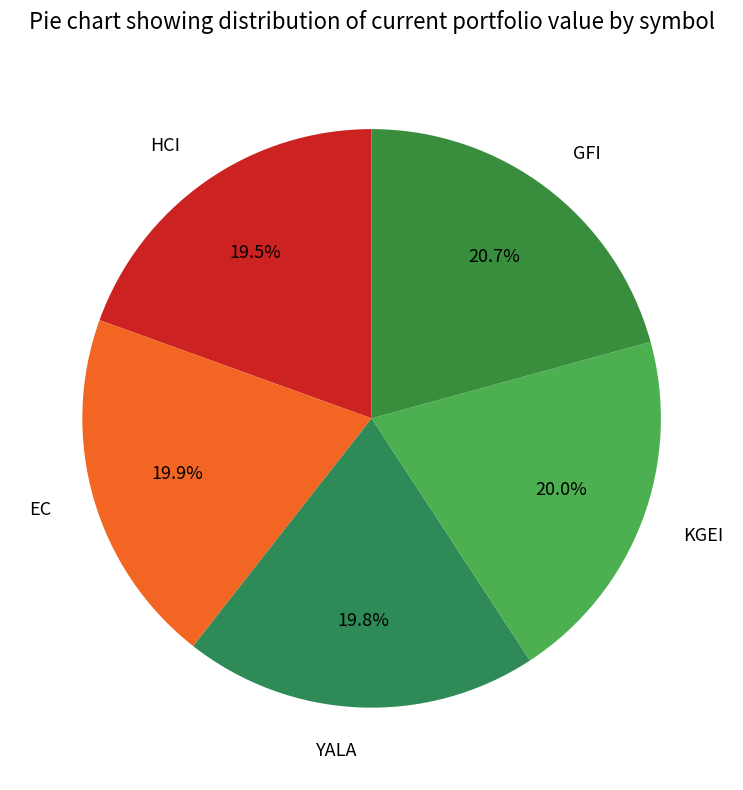

True or false: KGEI accounts for 6% of the total.

False